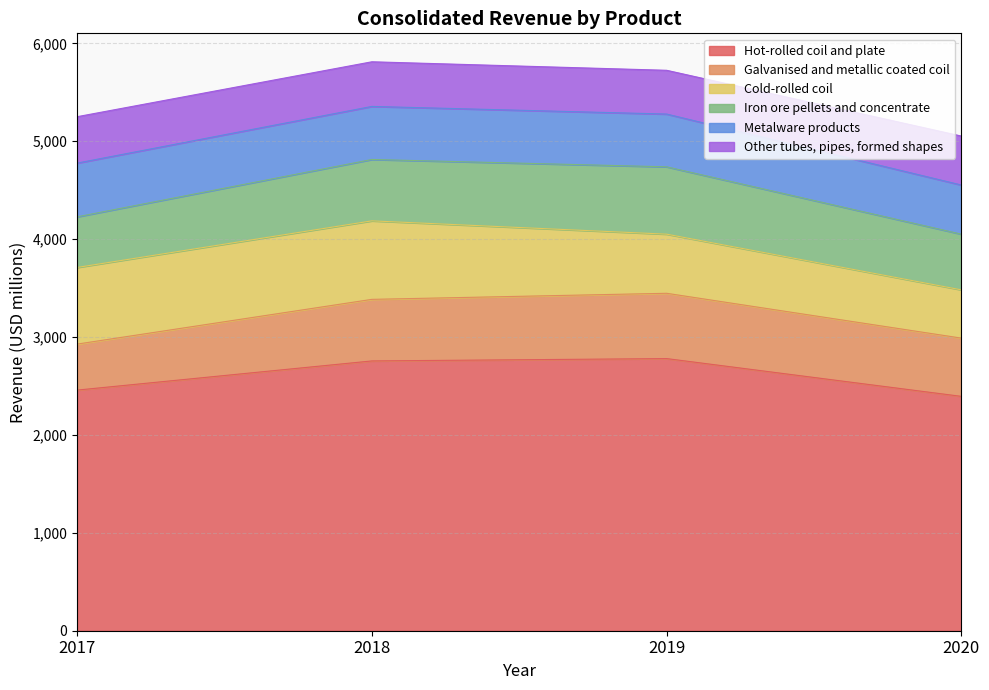

How many categories are shown in the chart?

4